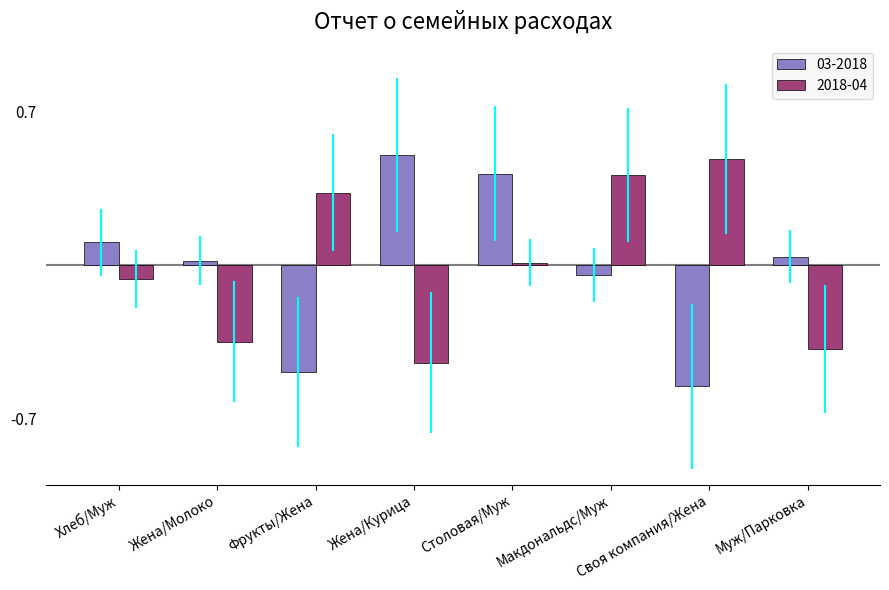

Which series has the widest spread of values?

03-2018